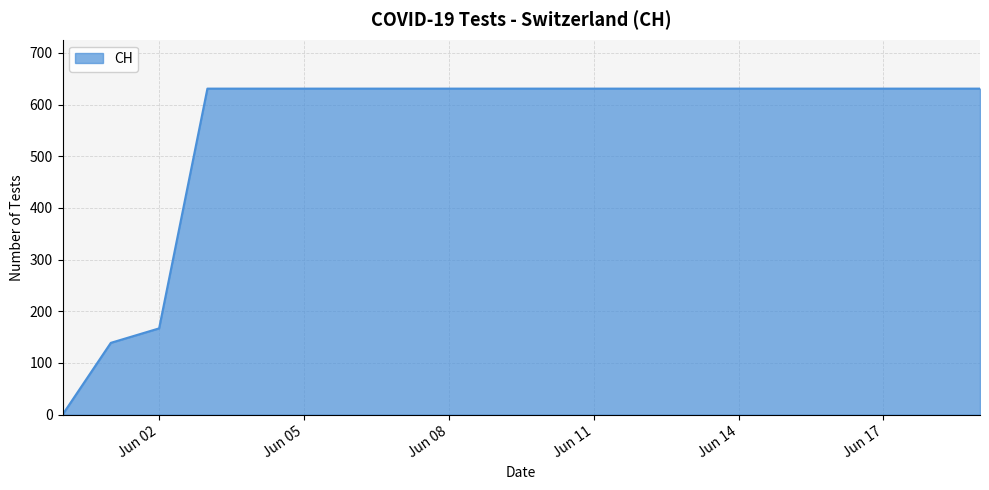

What is the greatest value displayed?

631